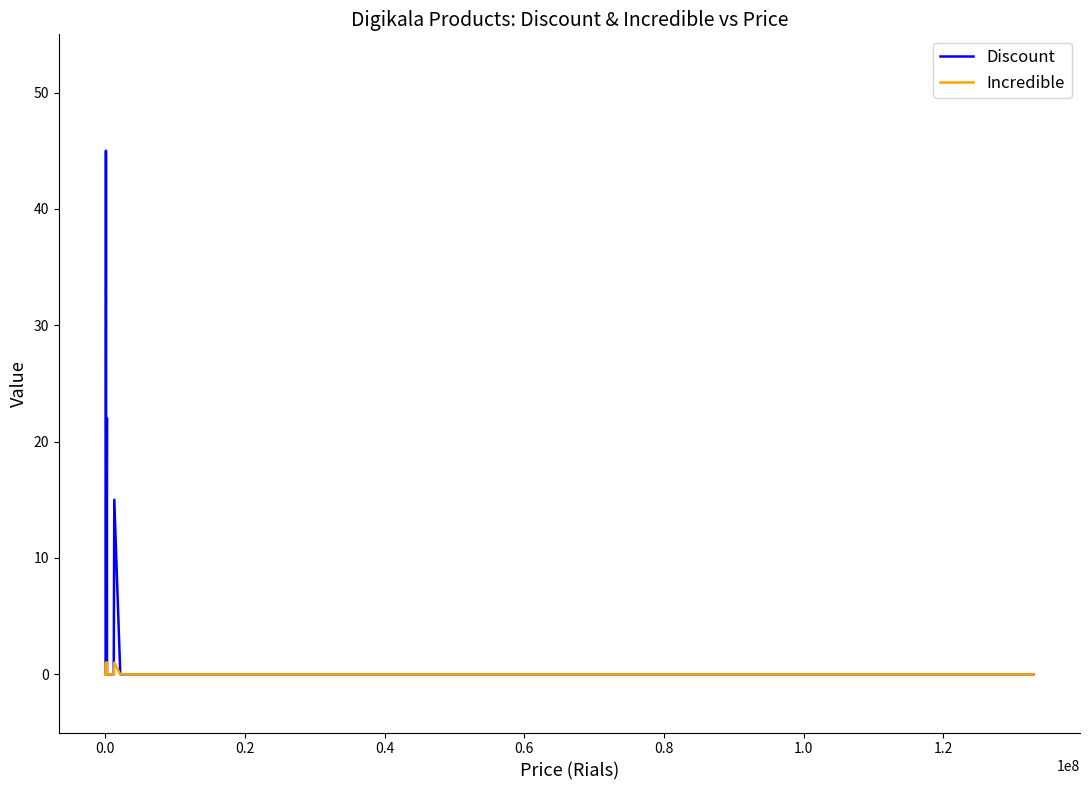

Which series has the largest total across all categories?

Discount